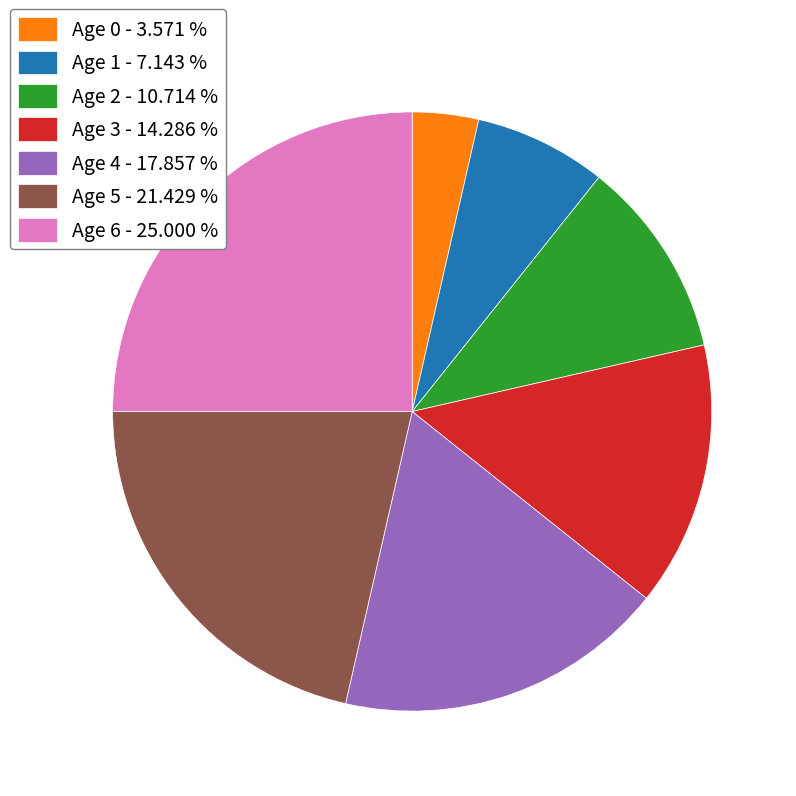

Which category has the biggest portion of the pie?

Age 6